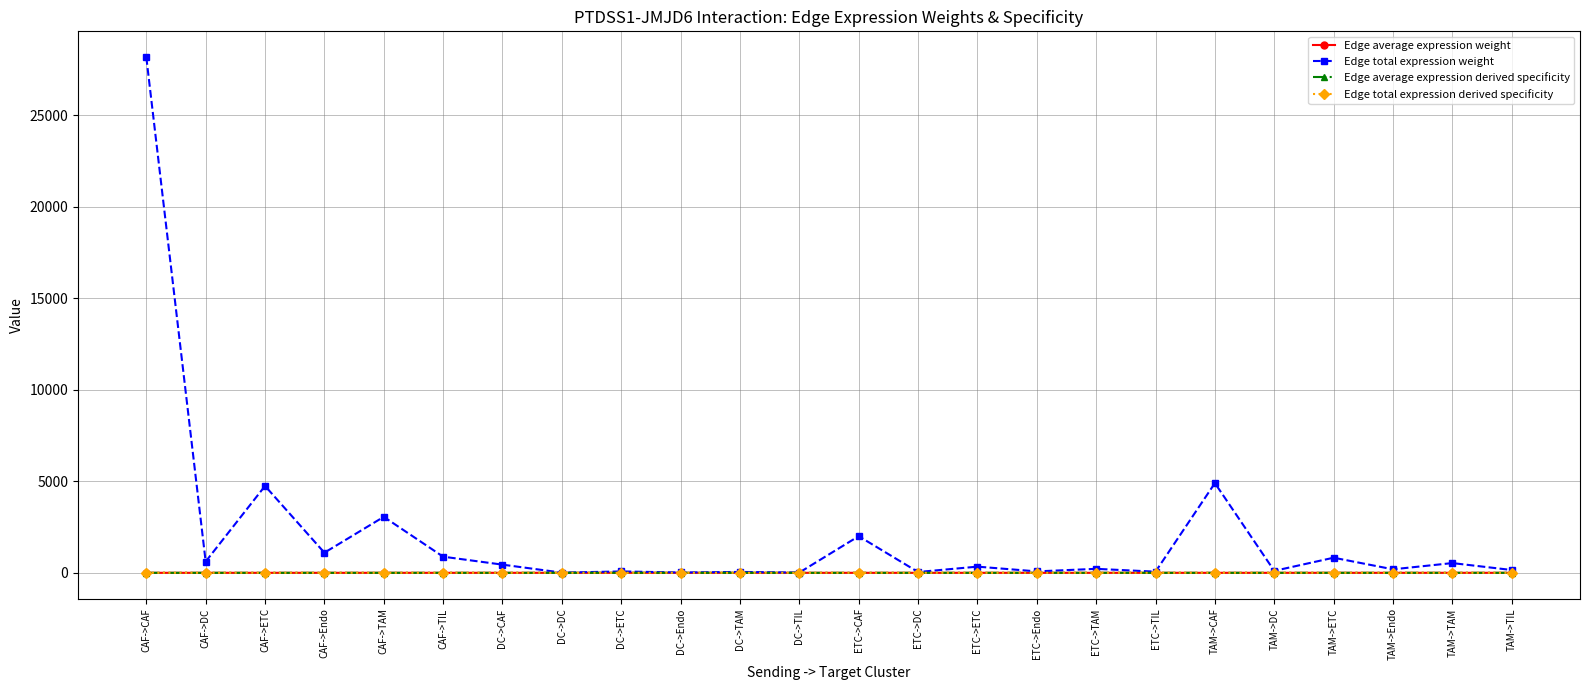

Is it true that Edge average expression derived specificity equals 0.0 at DC->CAF?

True